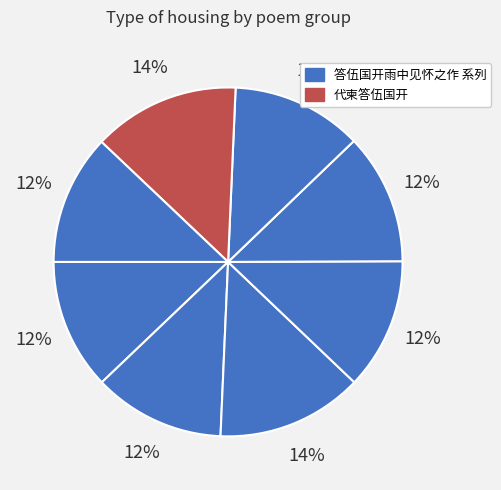

Count the number of slices in the pie.

8